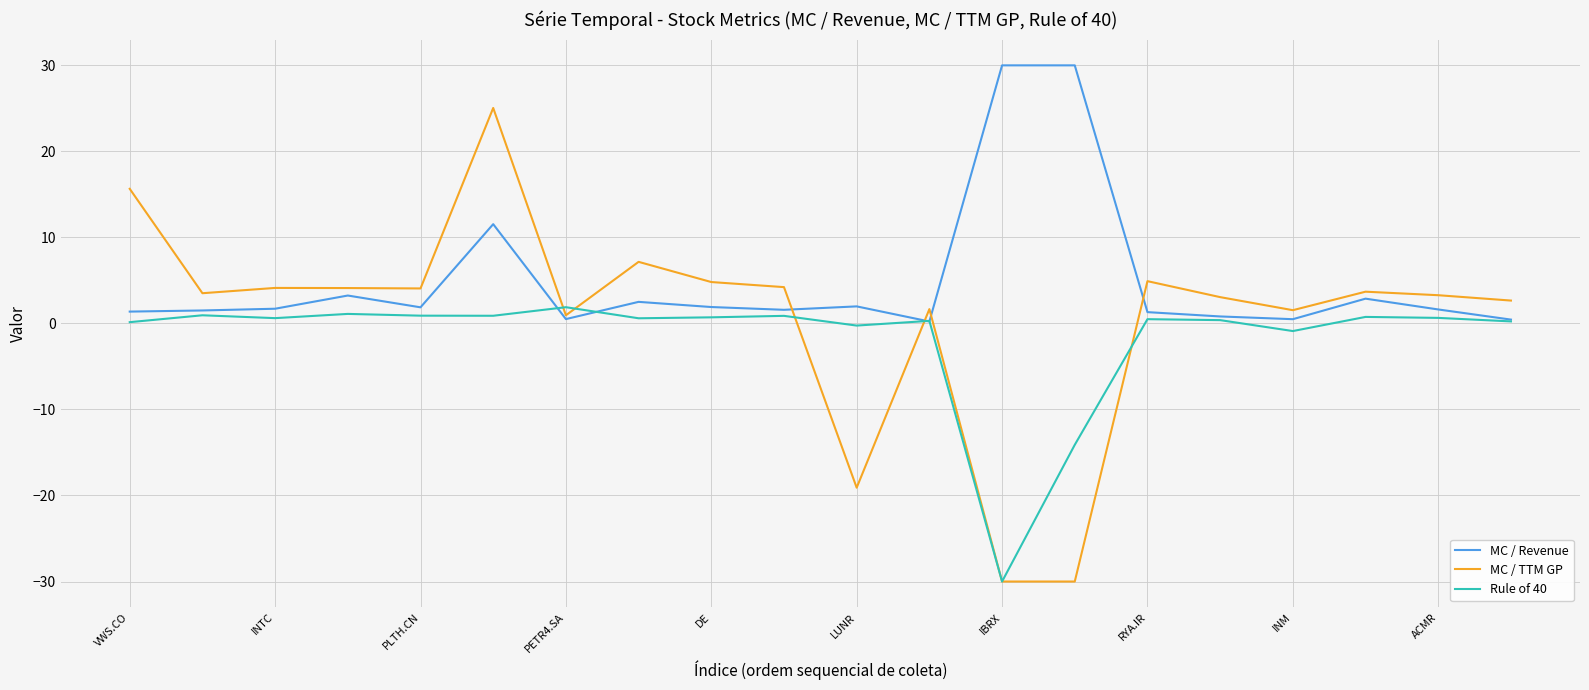

List the series in order of their peak value, lowest first.

Rule of 40, MC / TTM GP, MC / Revenue